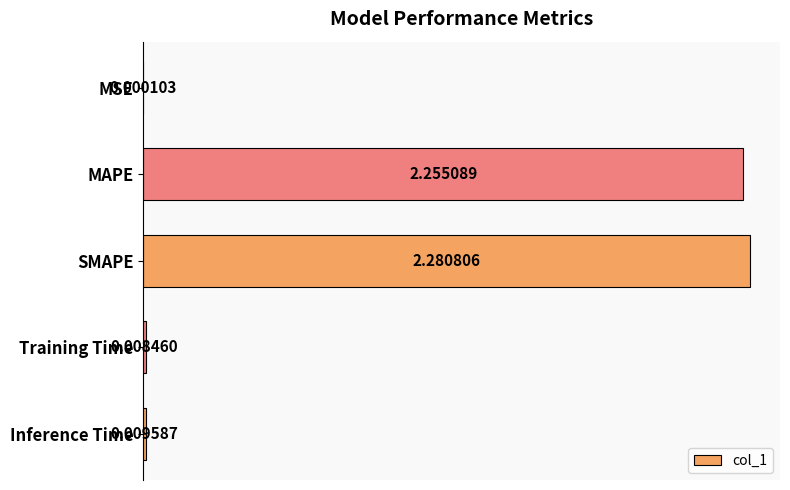

At which category does the chart reach its peak across all series?

SMAPE